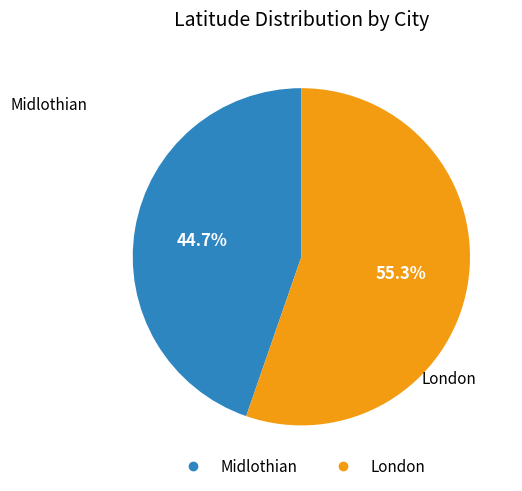

Which category has the smallest portion of the pie?

Midlothian